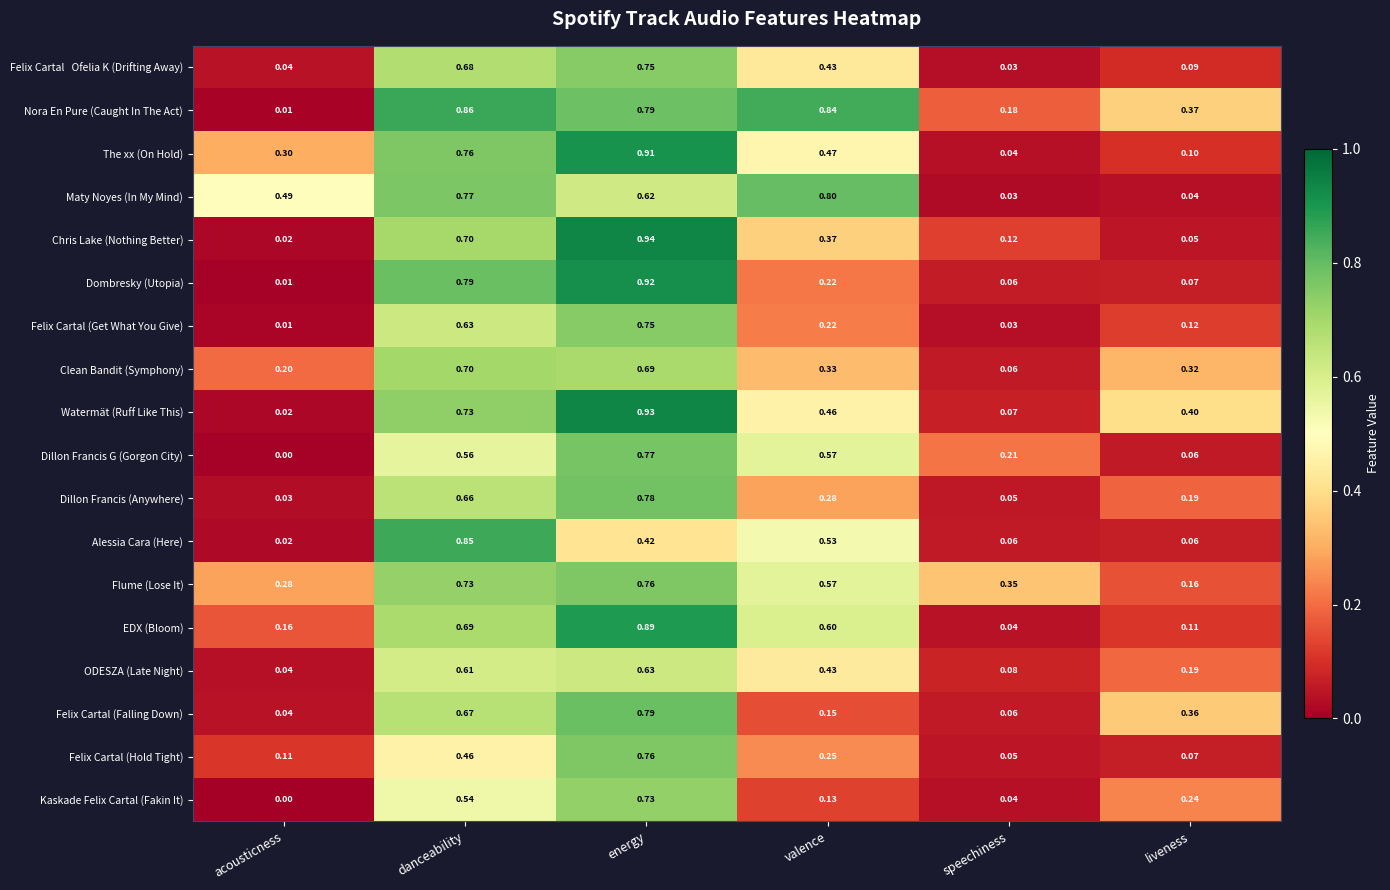

Which series has the widest spread of values?

Chris Lake (Nothing Better)